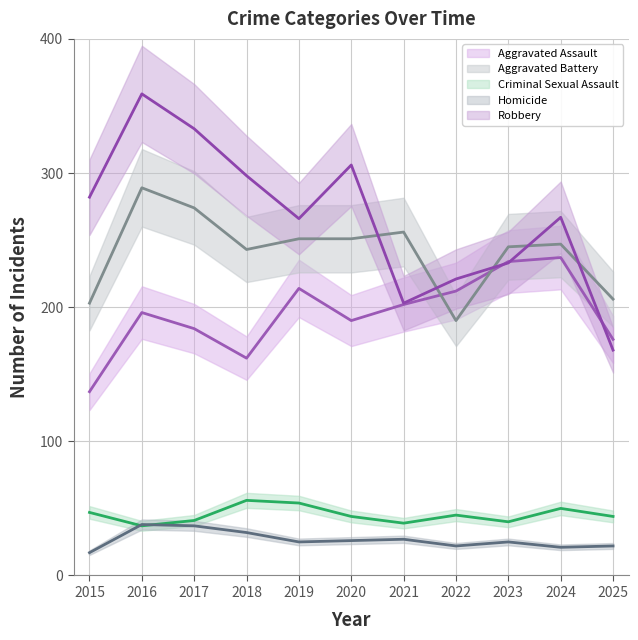

Is it true that Homicide equals 22 at 2025?

True